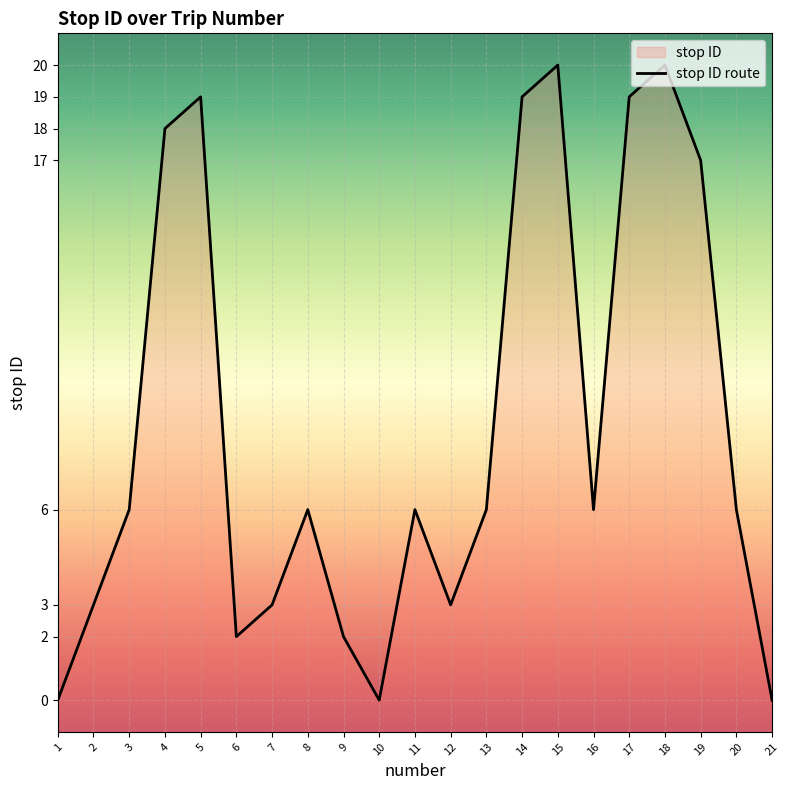

What is the ratio of the value at 8 to the value at 9?

3.0